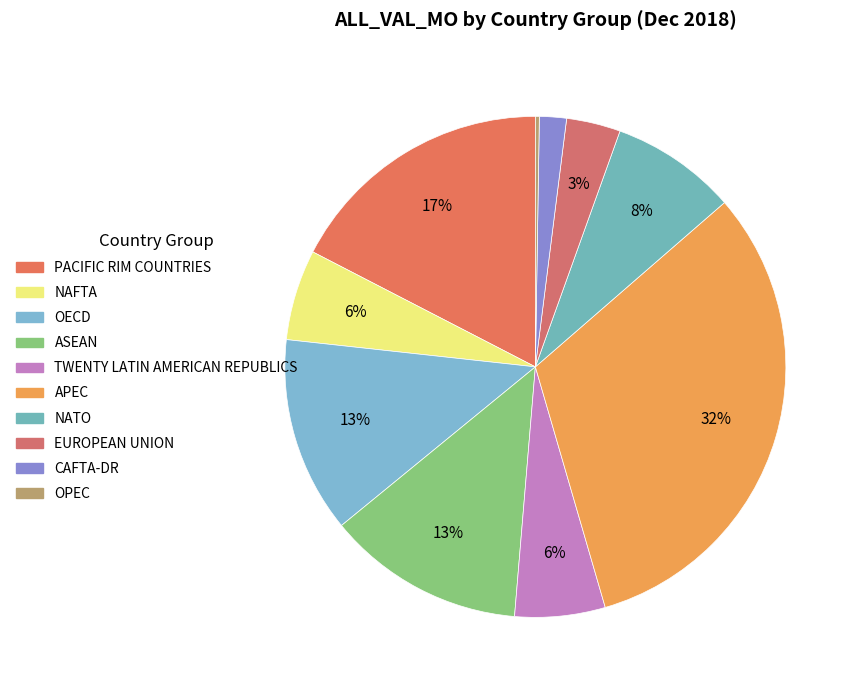

What is the total percentage of PACIFIC RIM COUNTRIES and OECD?

30.1%